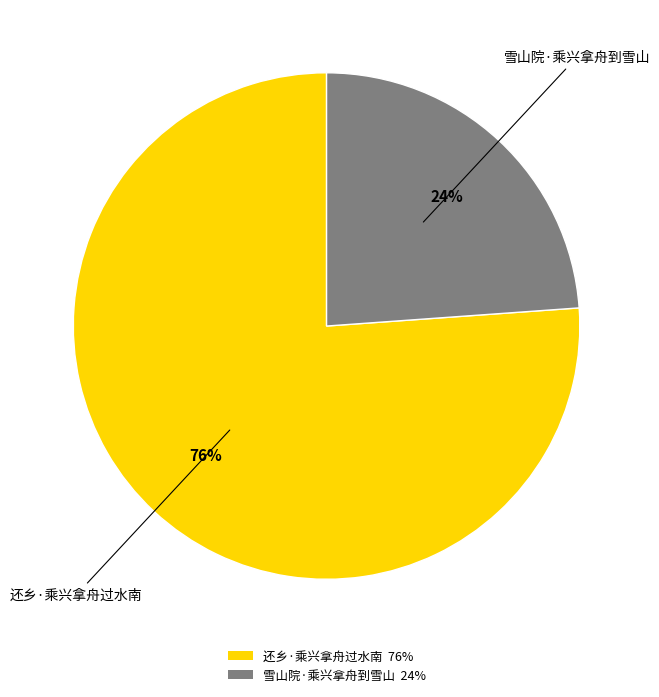

How many segments does this pie chart have?

2